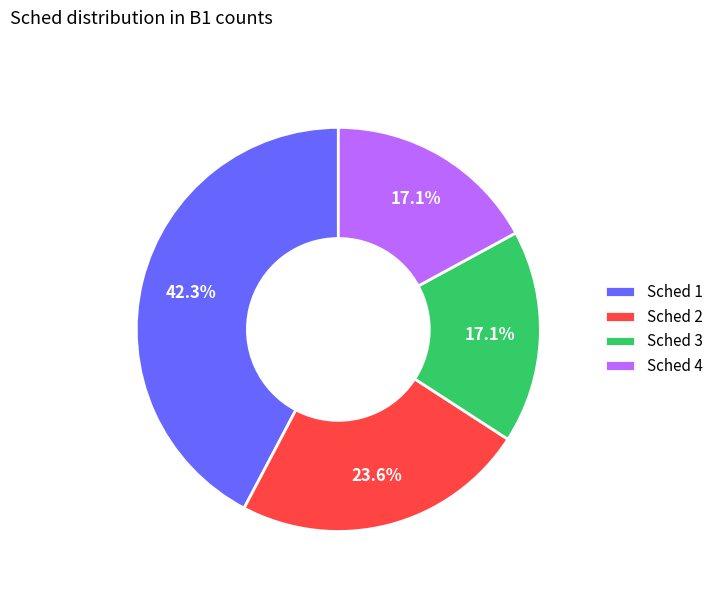

How many segments does this pie chart have?

4